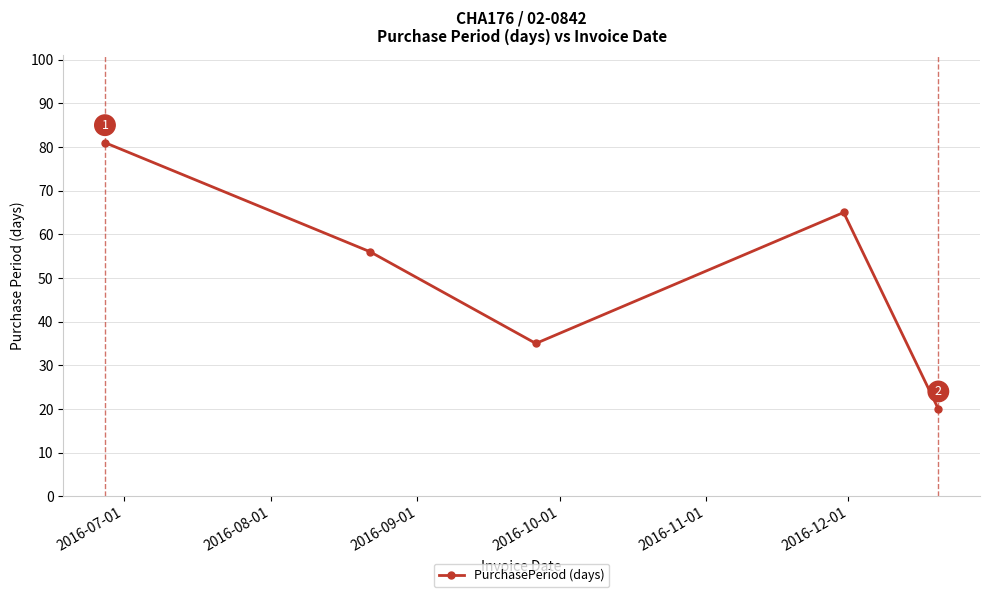

What is the smallest value displayed?

20